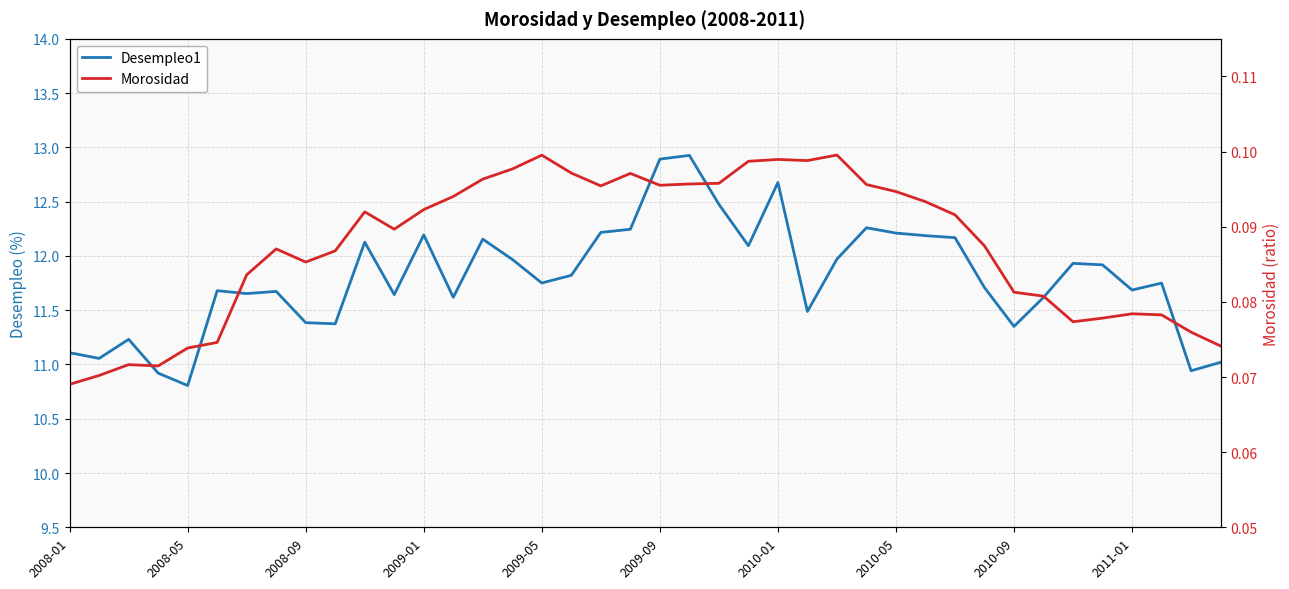

Is this an area chart (filled region under the line)?

No